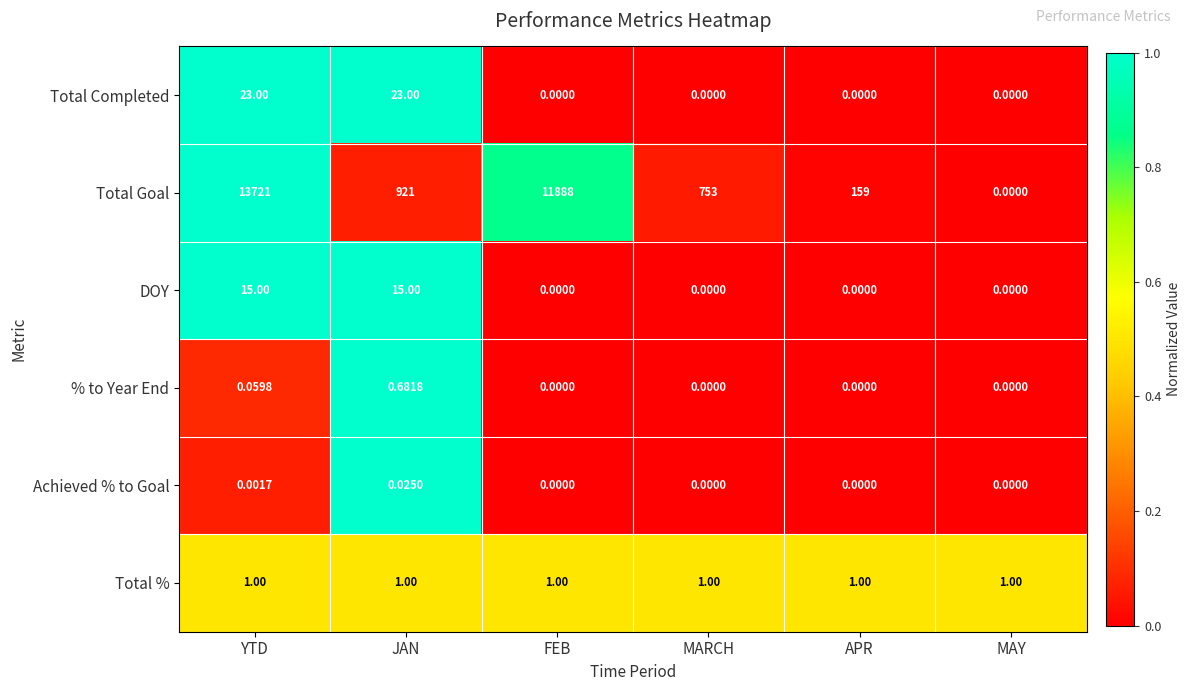

What is the total value across all series at YTD?

13760.1